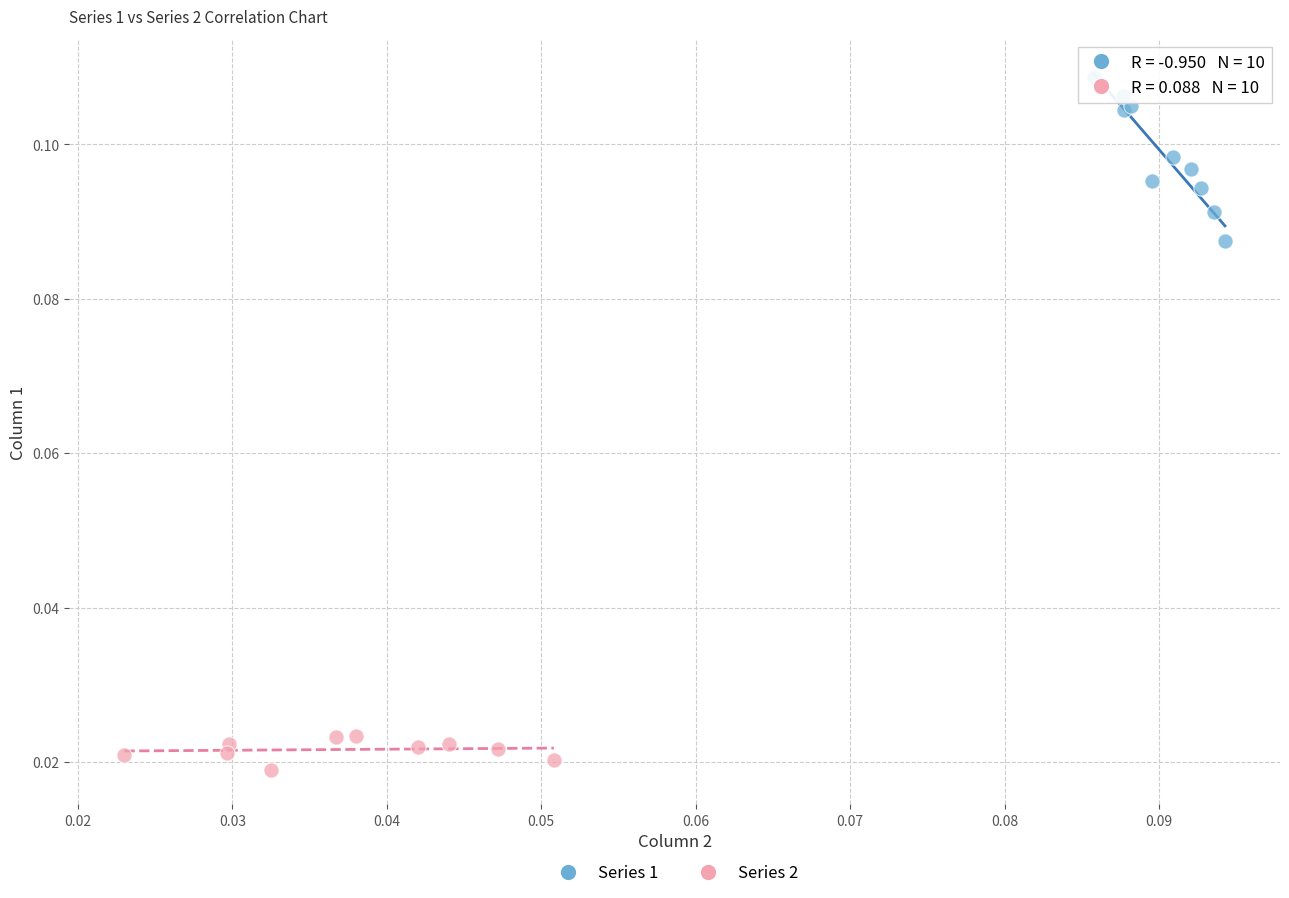

Which series has the largest Y range (max minus min)?

Series 1